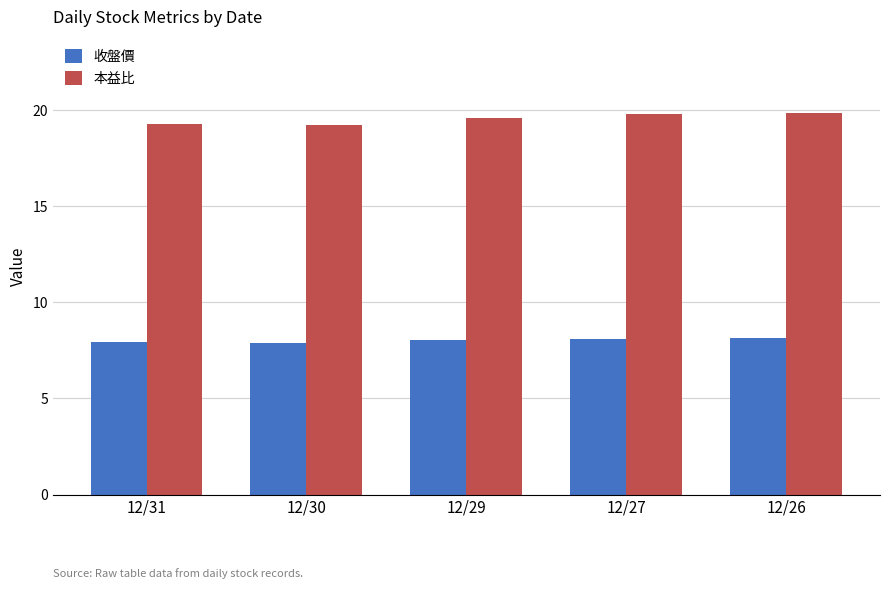

Which series has the largest total across all categories?

本益比